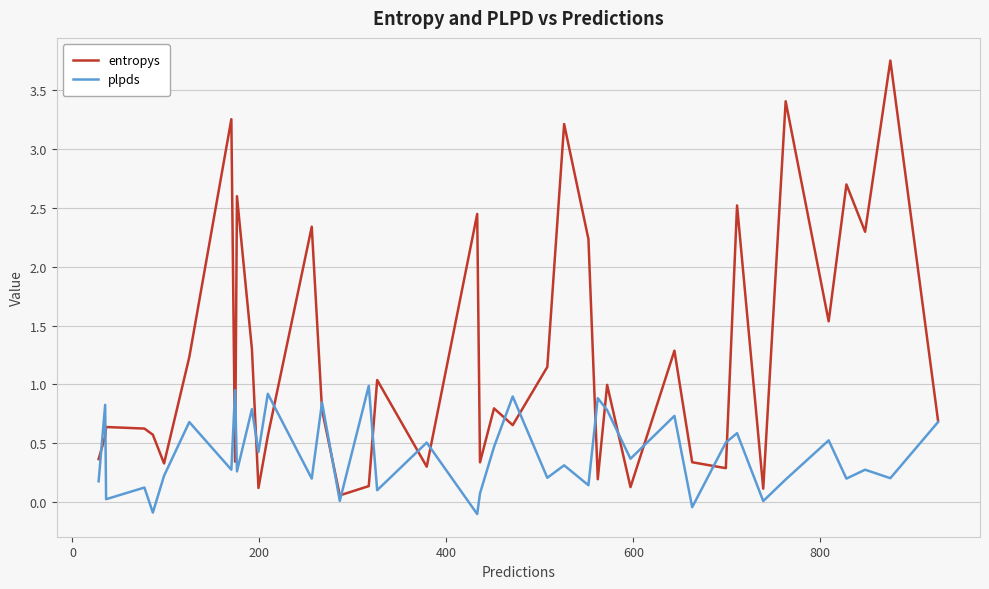

List the series in order of their peak value, lowest first.

plpds, entropys